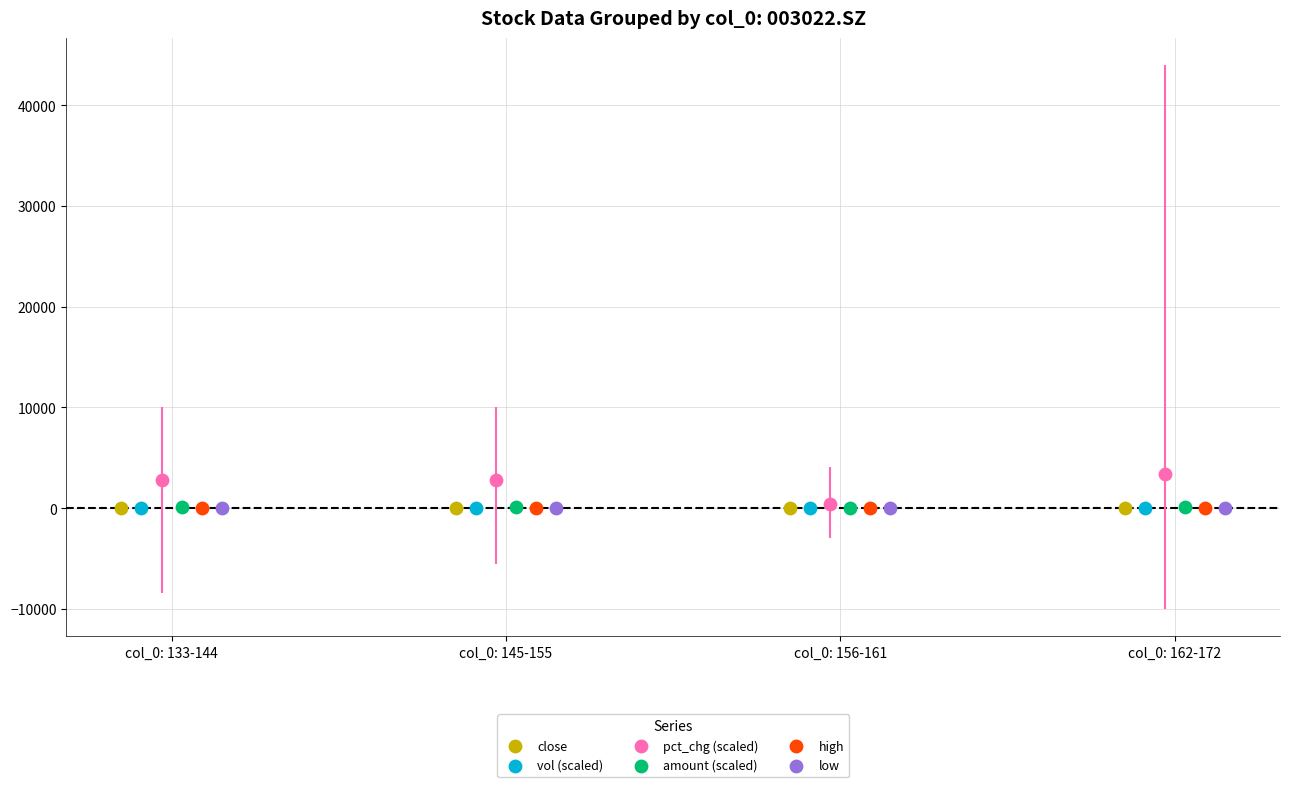

Which series contains the highest Y value?

pct_chg (scaled)